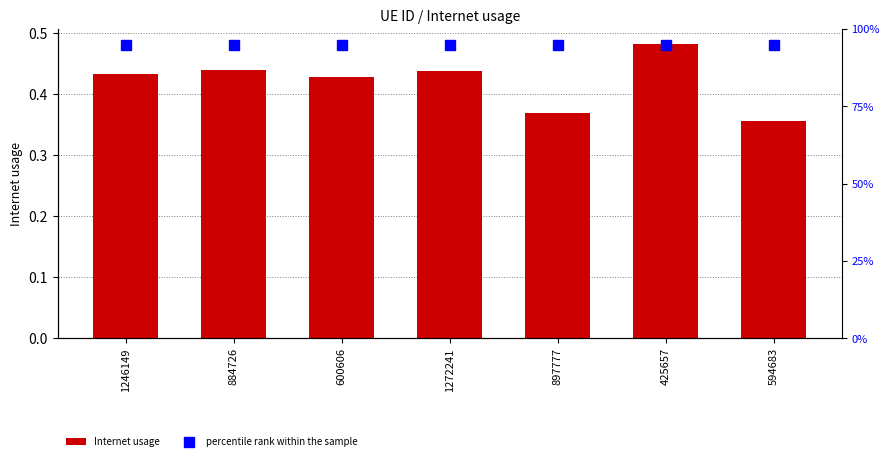

Does the chart contain stacked bars?

No